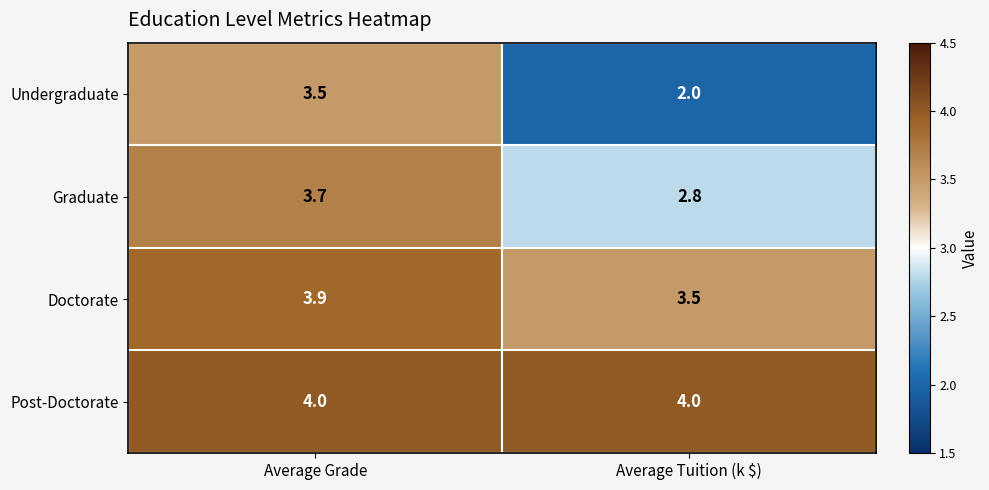

What value does the Doctorate series have at Average Grade?

3.9